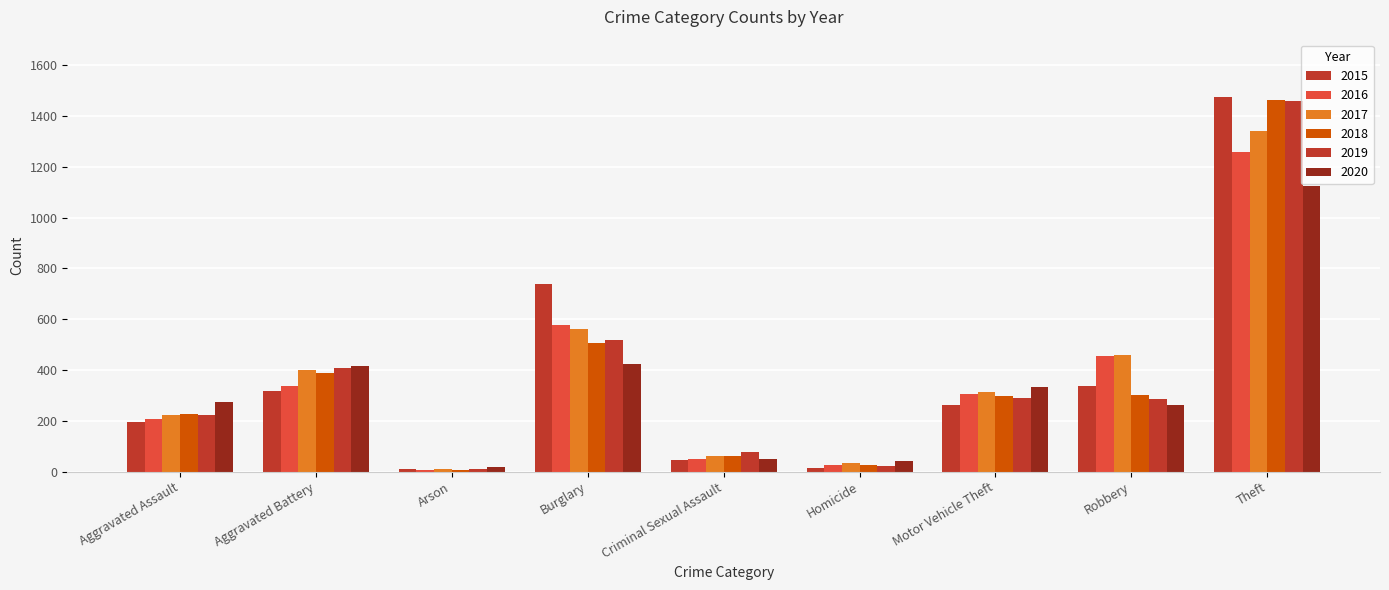

How many groups of bars are there?

9